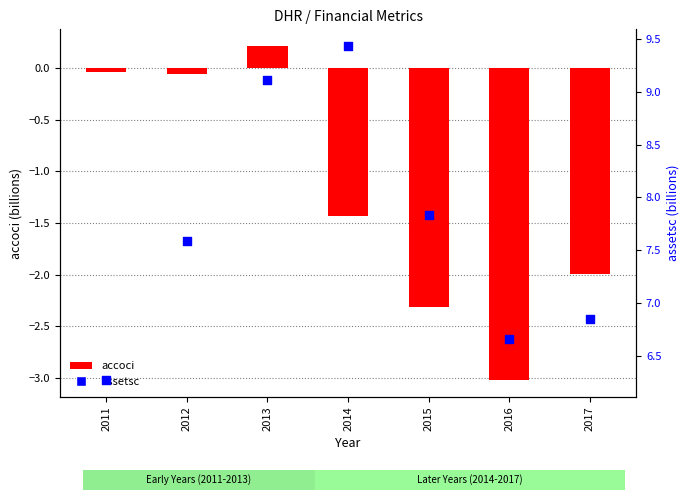

Which series has the largest Y range (max minus min)?

accoci (billions)